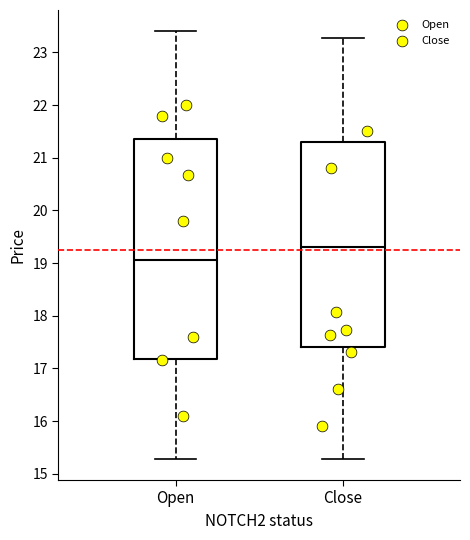

Reading left to right, read every box against the y-axis: the position of its median line, the range the box covers, and the ends of its whiskers. The values are not printed on the chart, so give them approximately, as read against the axis.

Open: median 19.1, box 17.2 to 21.4, whiskers 15.3 to 23.4
Close: median 19.3, box 17.4 to 21.3, whiskers 15.3 to 23.3